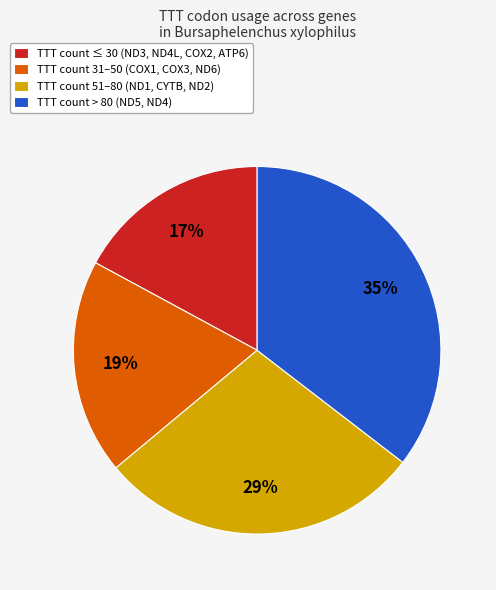

Approximately how many times larger is the value at TTT count > 80 (ND5, ND4) compared to TTT count ≤ 30 (ND3, ND4L, COX2, ATP6)?

2.1